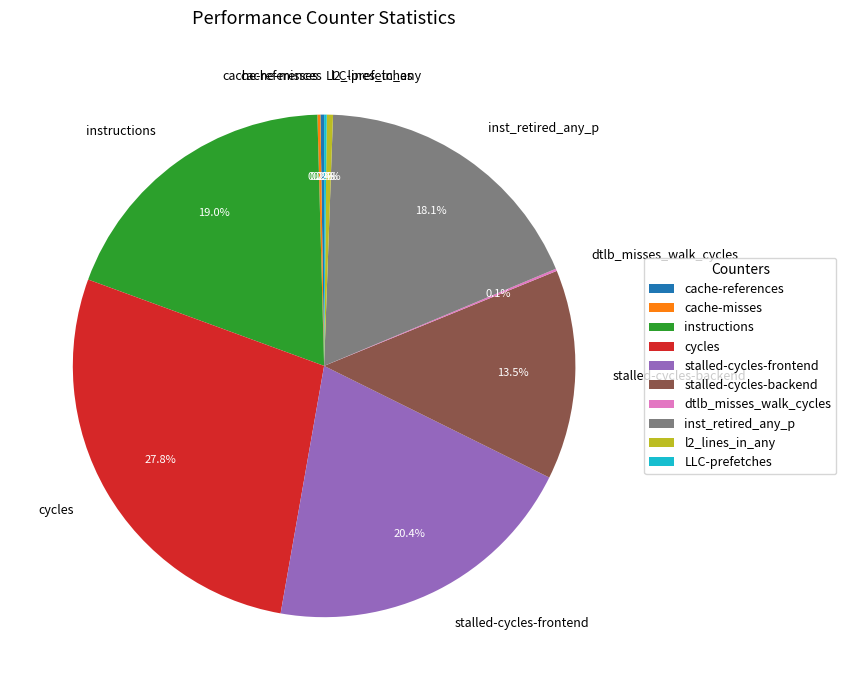

What percentage do stalled-cycles-backend and instructions together represent?

32.5%